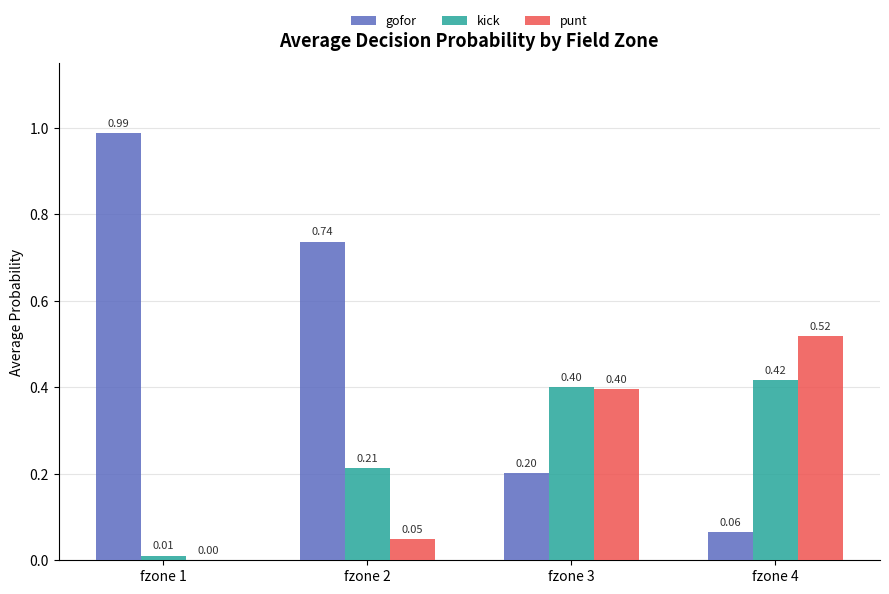

Between fzone 1 and fzone 3, which series saw the biggest shift?

gofor